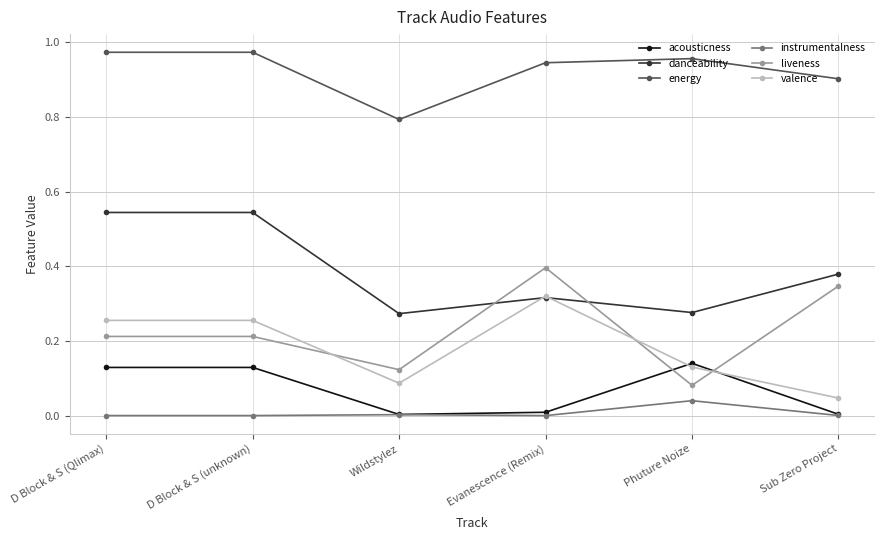

At how many categories does at least one series exceed 0?

6